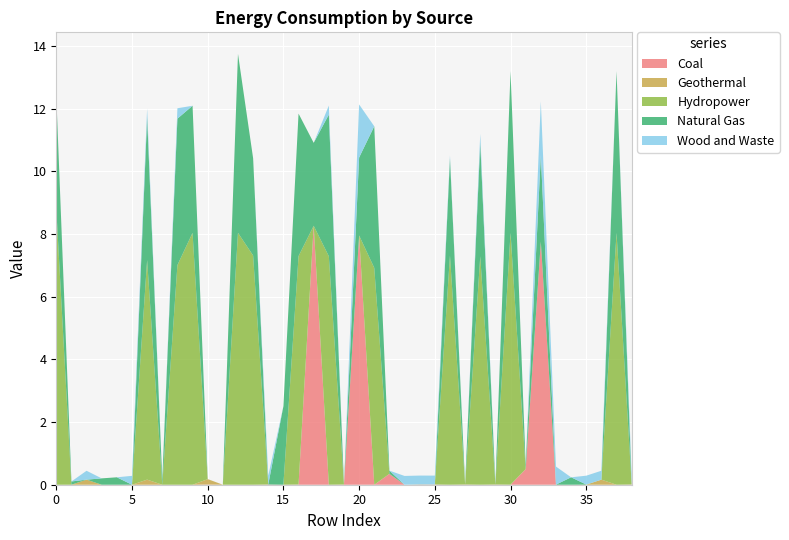

The value of Coal at 30 is 2.5. True or false?

False